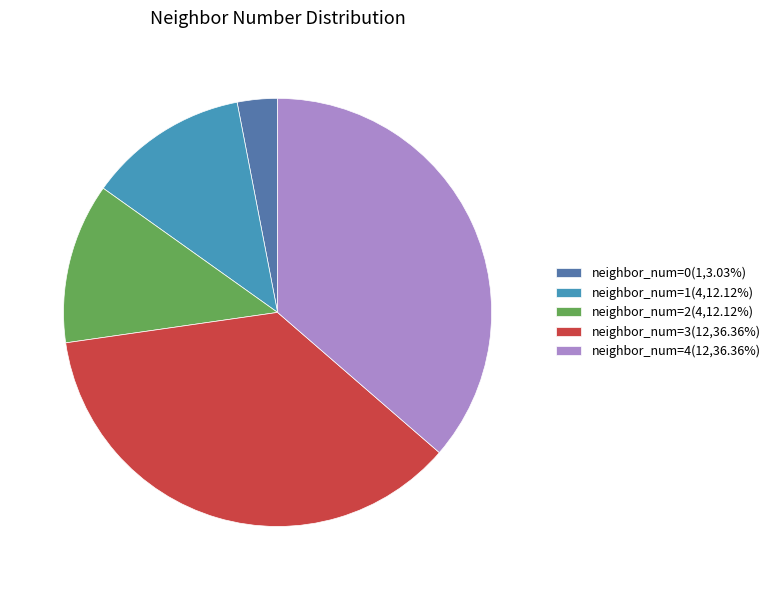

Which category has the smallest portion of the pie?

neighbor_num=0